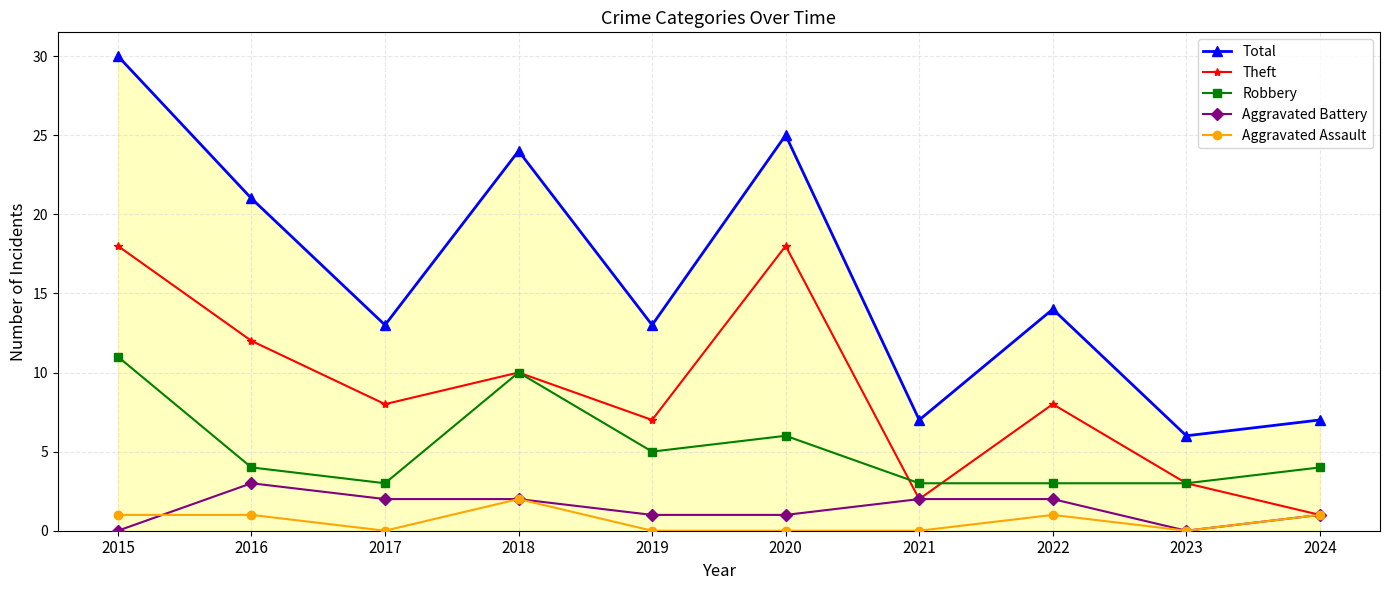

What is the sum of all Aggravated Battery values?

14